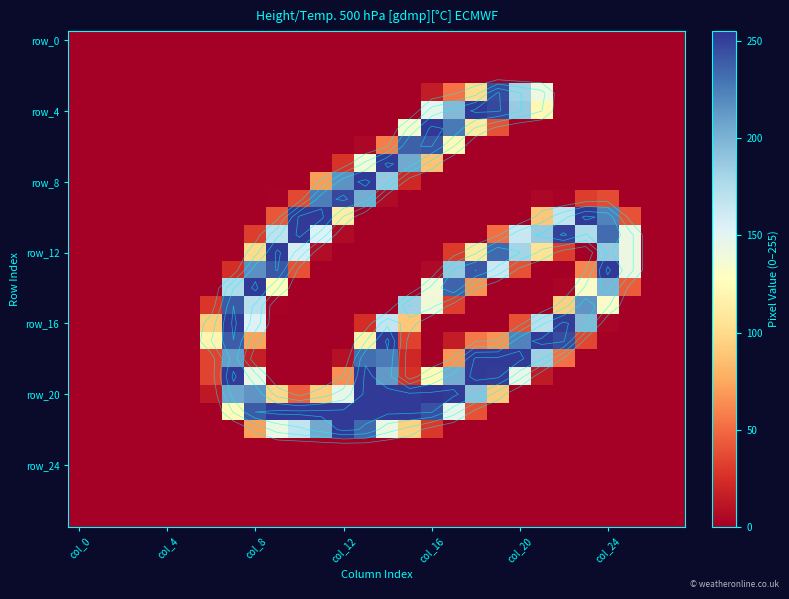

What is the total value across all series at 18?

1677